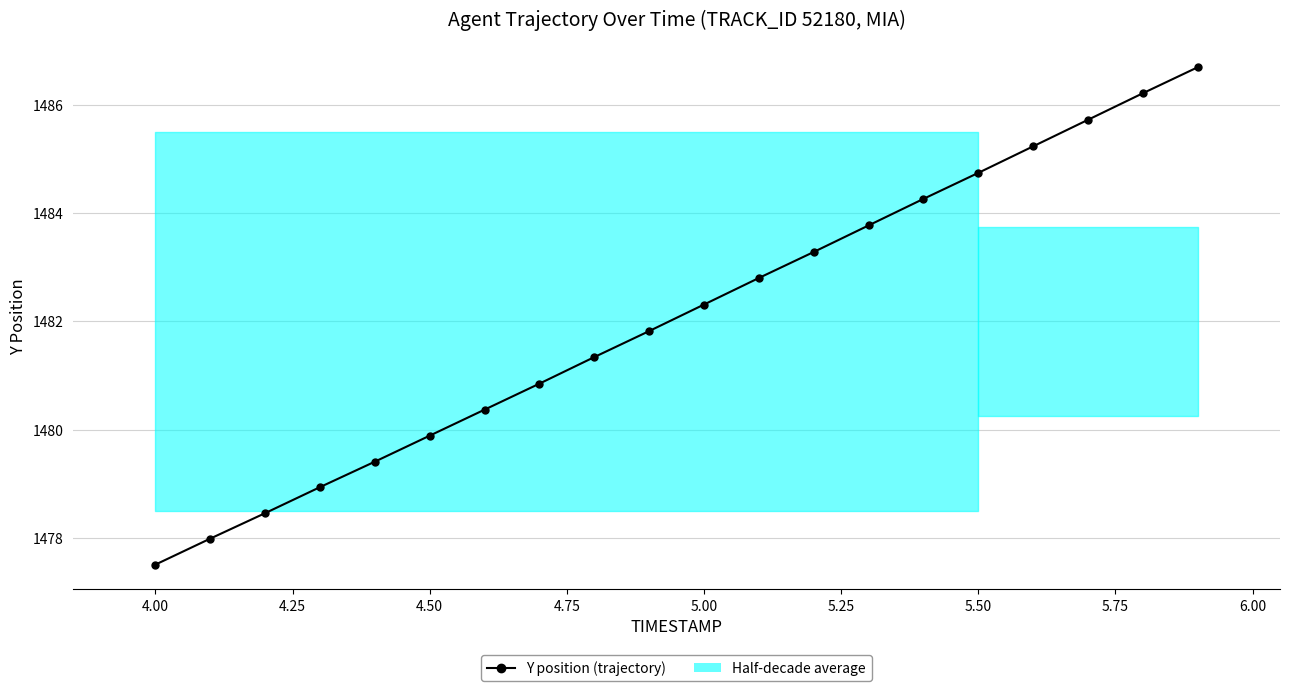

What is the maximum value shown in the chart?

1486.7